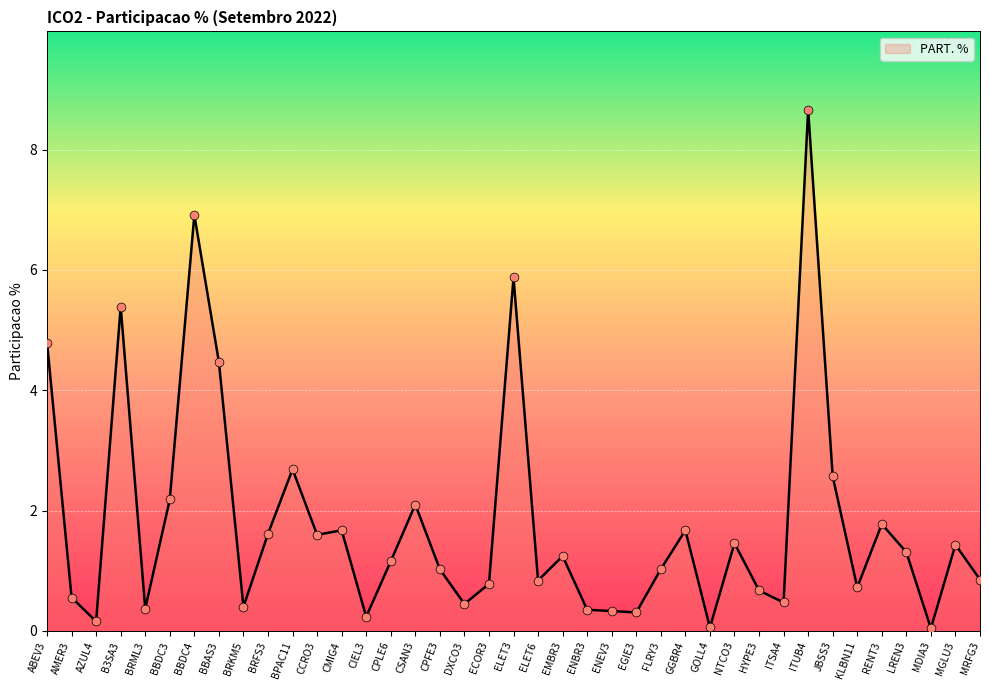

Which has a higher value, CPLE6 or MRFG3?

CPLE6